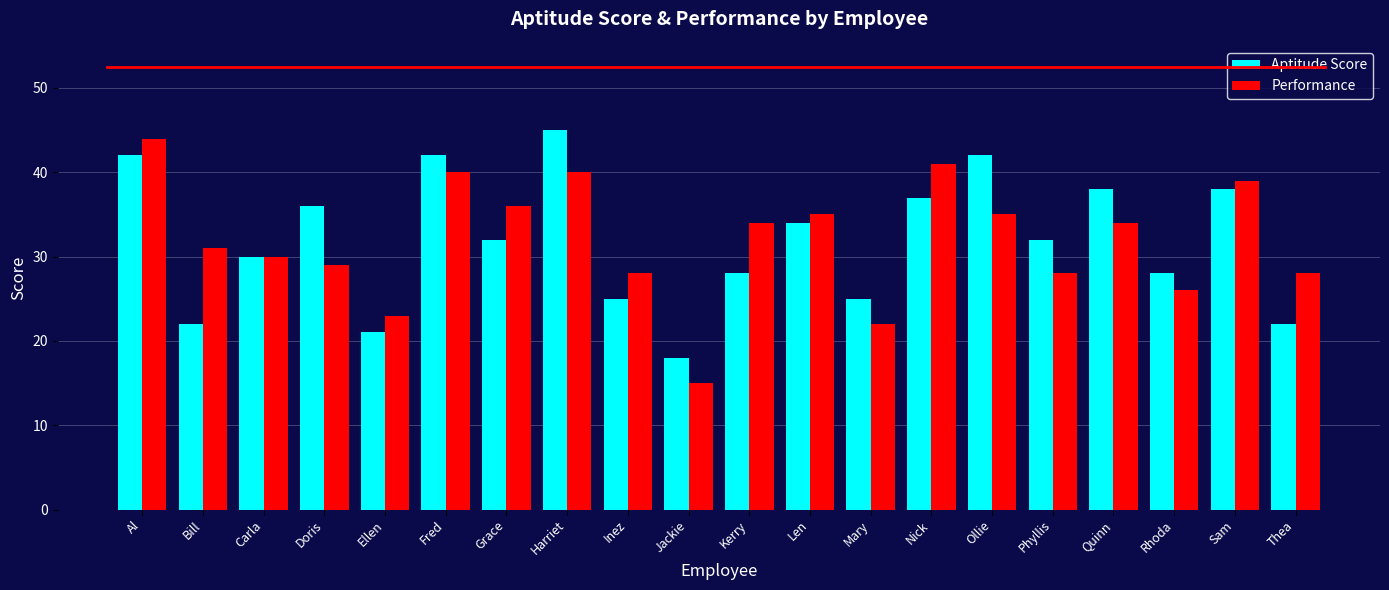

Between Grace and Rhoda, which series saw the biggest shift?

Performance